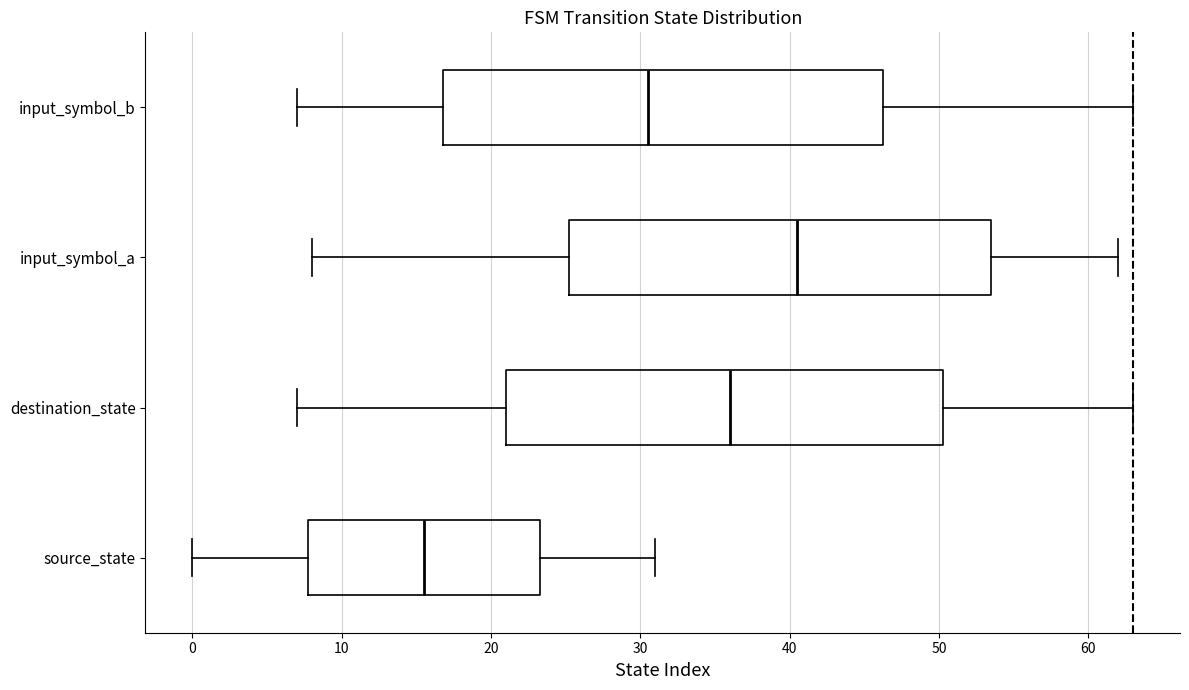

Which box's median line is the furthest to the left?

source_state